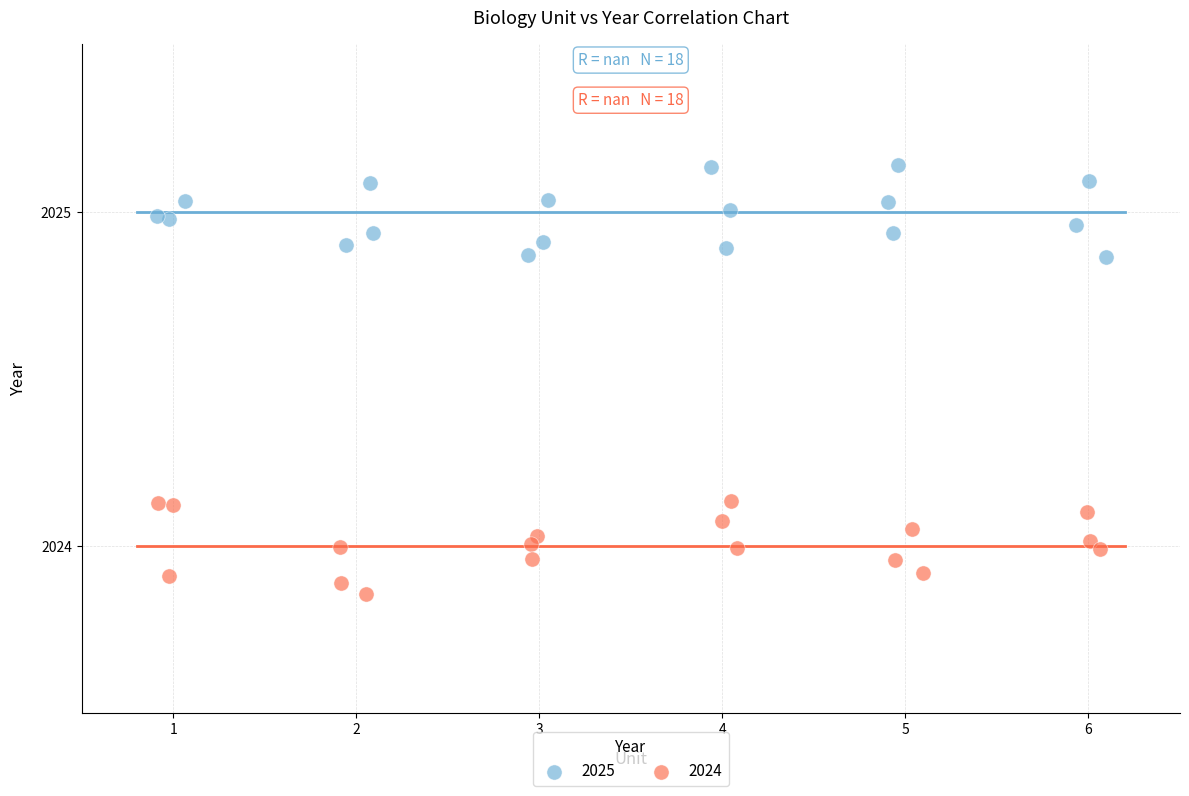

Which series reaches the maximum Y coordinate?

2025